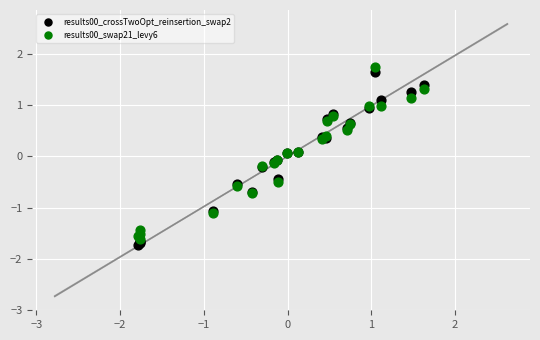

What are all the series names shown in the legend?

results00_crossTwoOpt_reinsertion_swap2, results00_swap21_levy6